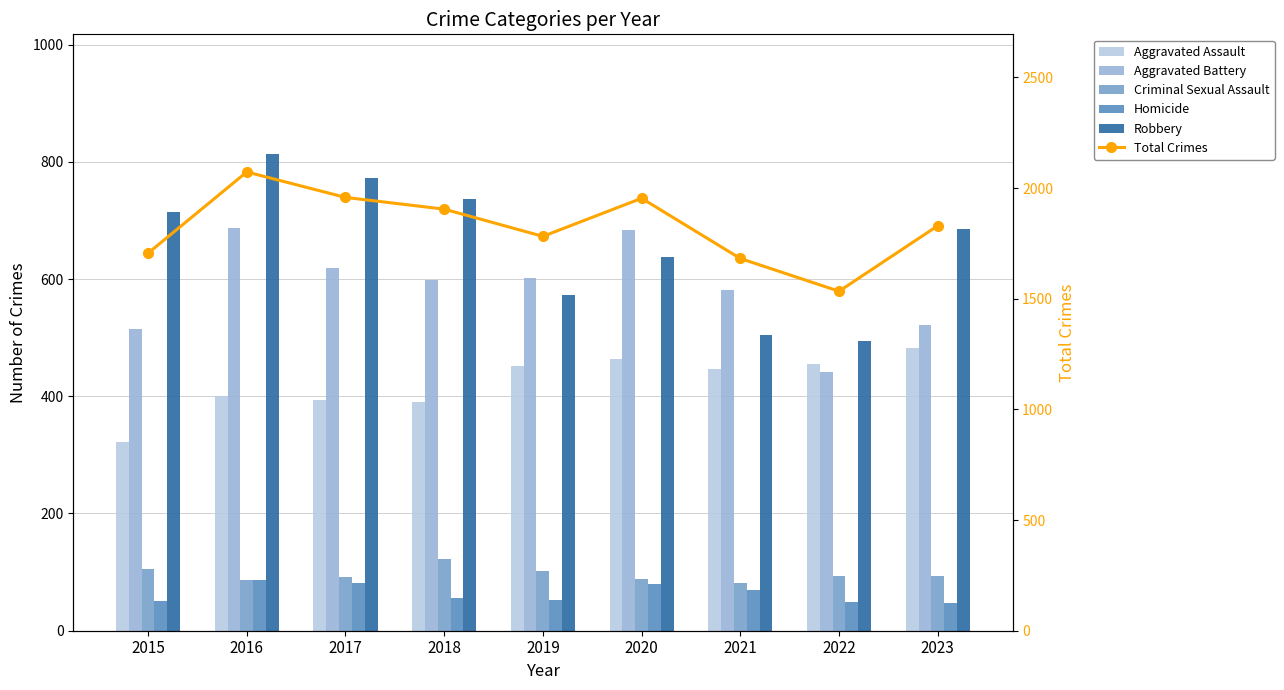

Which has a higher value, 2023 or 2020?

2023